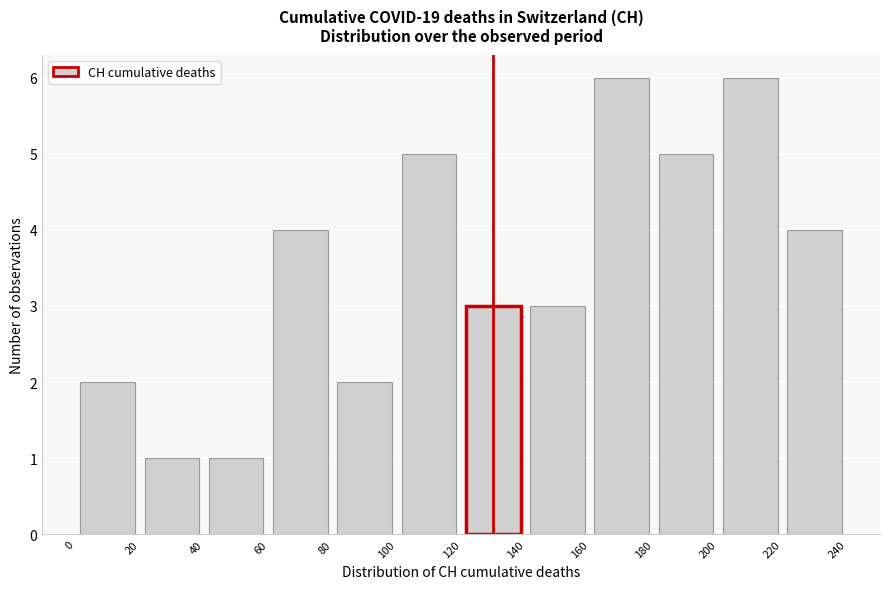

How tall is the bar that spans 80 to 100 on the x-axis? The values are not printed on the chart, so give them approximately, as read against the axis.

2